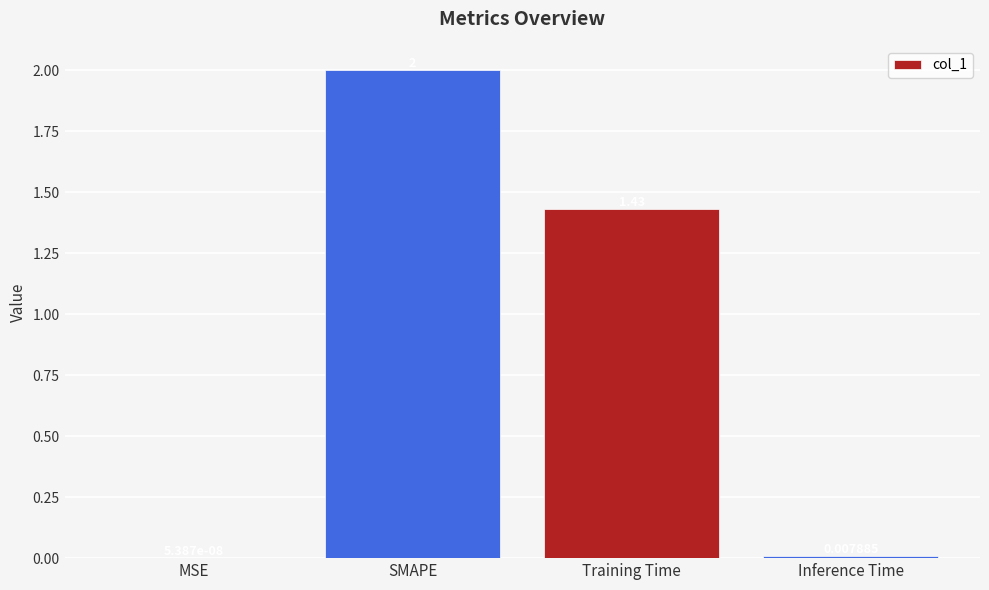

At which label does the data first exceed 1?

SMAPE